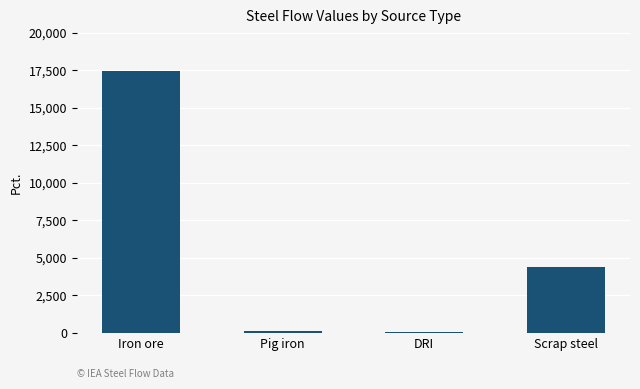

The value at Scrap steel is 7258.9. True or false?

False